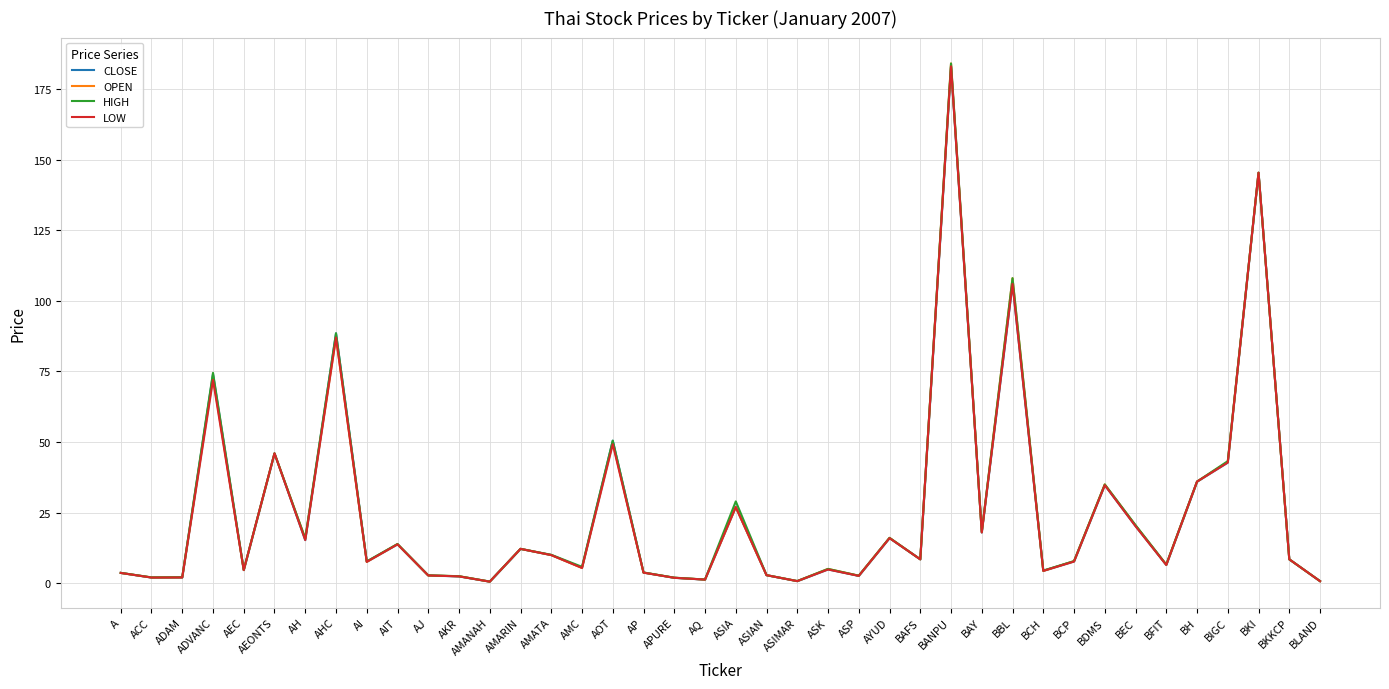

Reading left to right, what are all the values shown in this chart?

CLOSE: A=3.7	ACC=2.0	ADAM=2.1	ADVANC=74.0	AEC=4.7	AEONTS=46.0	AH=15.3	AHC=88.5	AI=7.7	AIT=13.8	AJ=2.8	AKR=2.5	AMANAH=0.6	AMARIN=12.2	AMATA=10.0	AMC=5.5	AOT=50.5	AP=3.8	APURE=2.0	AQ=1.3	ASIA=27.0	ASIAN=2.9	ASIMAR=0.8	ASK=4.9	ASP=2.6	AYUD=16.0	BAFS=8.5	BANPU=183.0	BAY=18.0	BBL=106.0	BCH=4.5	BCP=7.8	BDMS=34.8	BEC=20.3	BFIT=6.5	BH=36.0	BIGC=42.8	BKI=145.3	BKKCP=8.5	BLAND=0.8
OPEN: A=3.7	ACC=2.1	ADAM=2.1	ADVANC=73.0	AEC=4.7	AEONTS=46.0	AH=15.8	AHC=87.0	AI=7.6	AIT=13.9	AJ=2.8	AKR=2.5	AMANAH=0.6	AMARIN=12.2	AMATA=10.0	AMC=5.4	AOT=49.8	AP=3.8	APURE=2.0	AQ=1.3	ASIA=27.0	ASIAN=2.9	ASIMAR=0.8	ASK=5.1	ASP=2.7	AYUD=16.1	BAFS=8.5	BANPU=184.0	BAY=18.1	BBL=108.0	BCH=4.4	BCP=7.8	BDMS=35.0	BEC=20.5	BFIT=6.6	BH=36.0	BIGC=43.0	BKI=145.3	BKKCP=8.5	BLAND=0.8
HIGH: A=3.7	ACC=2.1	ADAM=2.2	ADVANC=74.5	AEC=4.7	AEONTS=46.0	AH=15.9	AHC=88.5	AI=7.8	AIT=13.9	AJ=2.8	AKR=2.5	AMANAH=0.6	AMARIN=12.2	AMATA=10.1	AMC=5.8	AOT=50.5	AP=3.8	APURE=2.0	AQ=1.3	ASIA=29.0	ASIAN=2.9	ASIMAR=0.8	ASK=5.1	ASP=2.7	AYUD=16.1	BAFS=8.5	BANPU=184.0	BAY=18.2	BBL=108.0	BCH=4.5	BCP=7.8	BDMS=35.0	BEC=20.6	BFIT=6.7	BH=36.0	BIGC=43.2	BKI=145.3	BKKCP=8.5	BLAND=0.8
LOW: A=3.7	ACC=2.0	ADAM=2.1	ADVANC=72.0	AEC=4.7	AEONTS=46.0	AH=15.3	AHC=87.0	AI=7.6	AIT=13.8	AJ=2.8	AKR=2.5	AMANAH=0.6	AMARIN=12.2	AMATA=10.0	AMC=5.4	AOT=49.2	AP=3.8	APURE=2.0	AQ=1.3	ASIA=27.0	ASIAN=2.9	ASIMAR=0.8	ASK=4.9	ASP=2.6	AYUD=16.0	BAFS=8.5	BANPU=183.0	BAY=18.0	BBL=106.0	BCH=4.4	BCP=7.7	BDMS=34.8	BEC=20.2	BFIT=6.5	BH=36.0	BIGC=42.8	BKI=145.3	BKKCP=8.5	BLAND=0.8